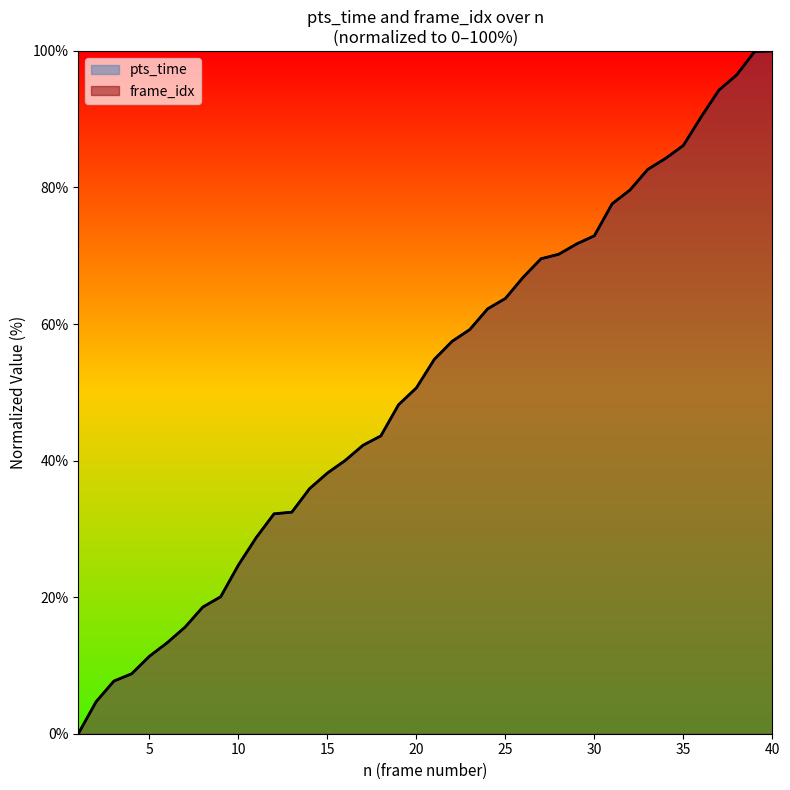

At which label is pts_time closest to 50?

20